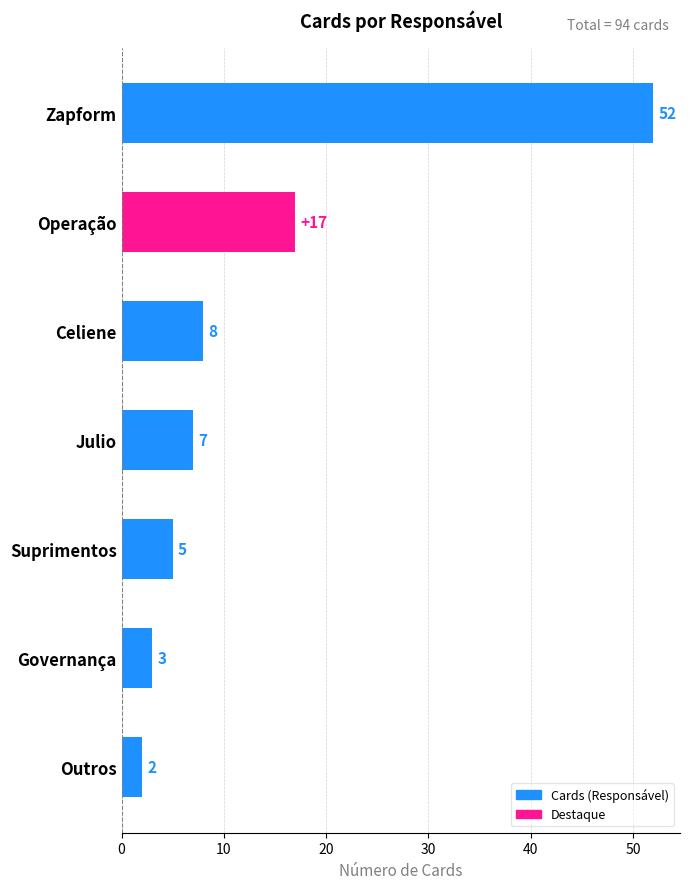

The value at Celiene is 8. True or false?

True